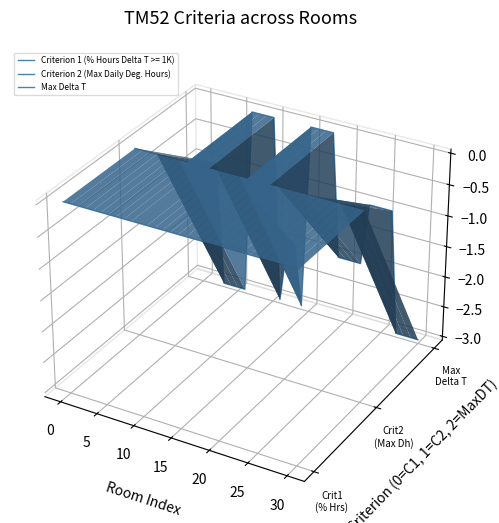

True or false: Max Delta T and Criterion 2 (Max Daily Deg. Hours) cross at least once.

True